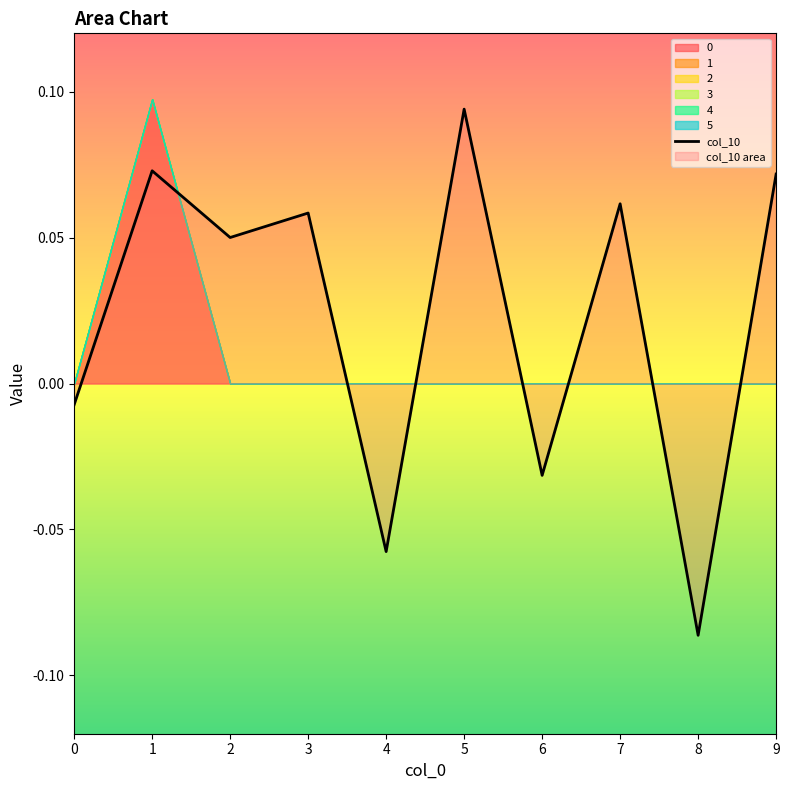

Which label corresponds to the largest value in the chart?

5